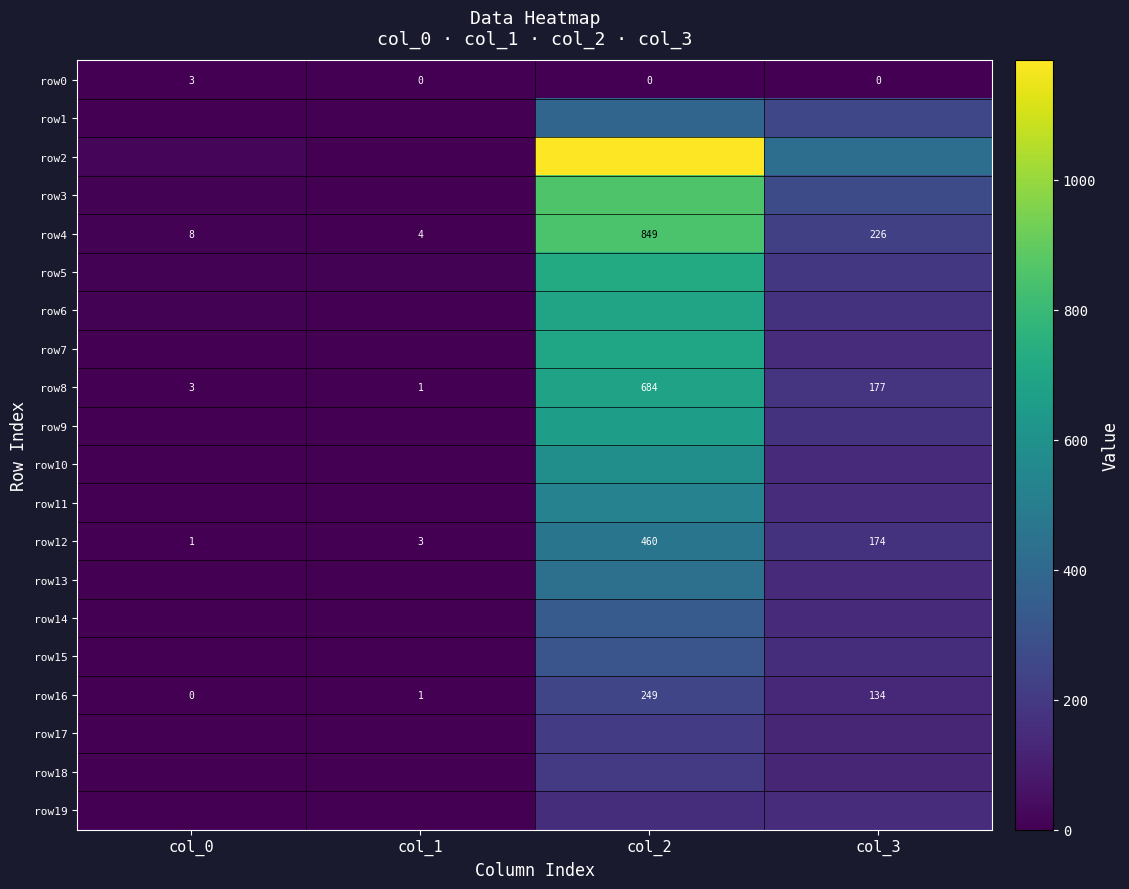

What is the sum of all row0 values?

3